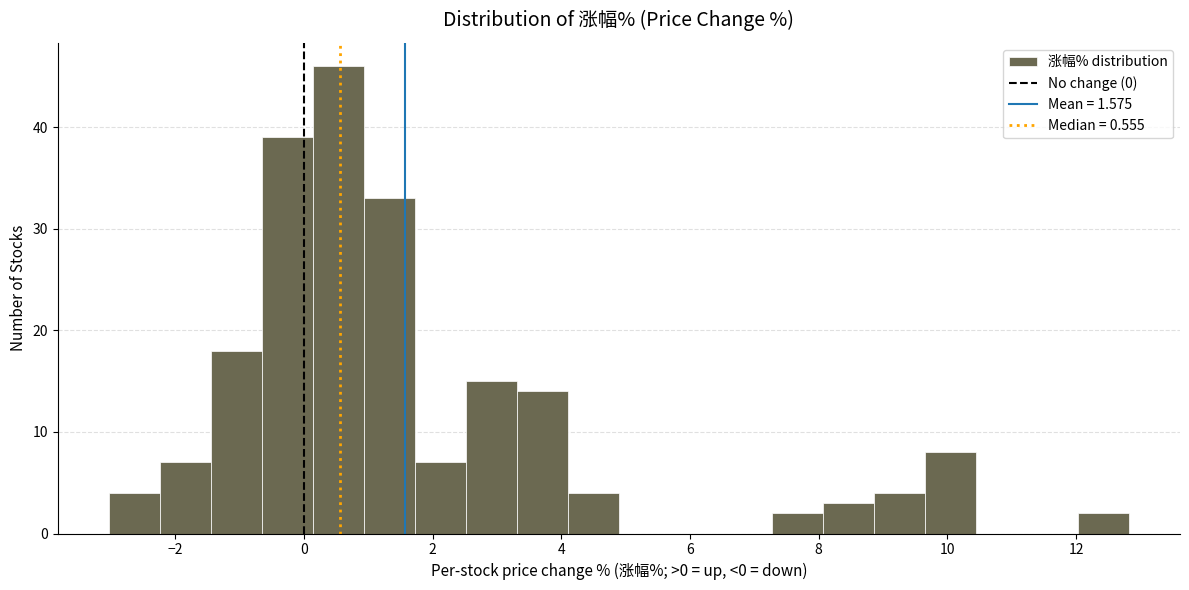

Around what value on the x-axis is the tallest bar? Give the approximate position of its centre, as read against the axis.

0.6